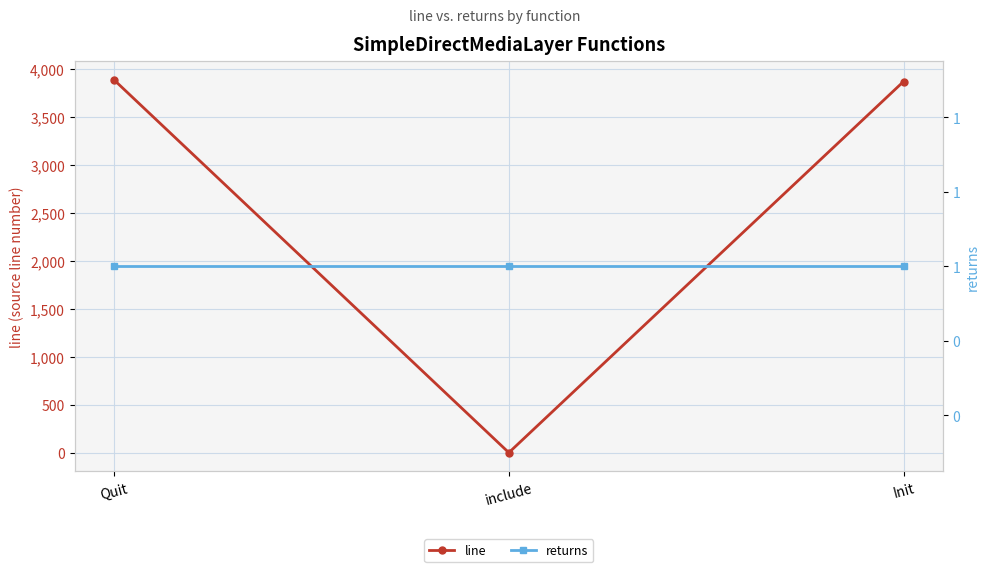

Rank the categories by line value from highest to lowest.

Quit, Init, include